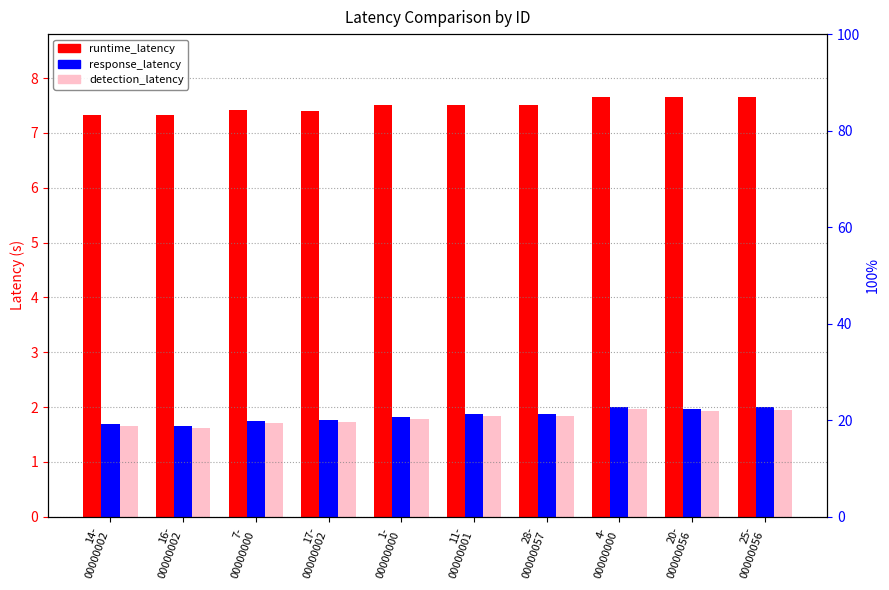

Are the bars horizontal?

No